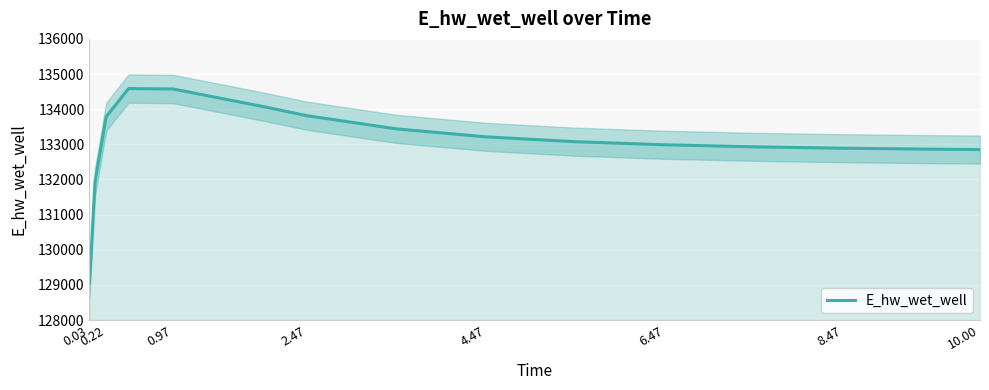

Count the number of values greater than 133074.

8